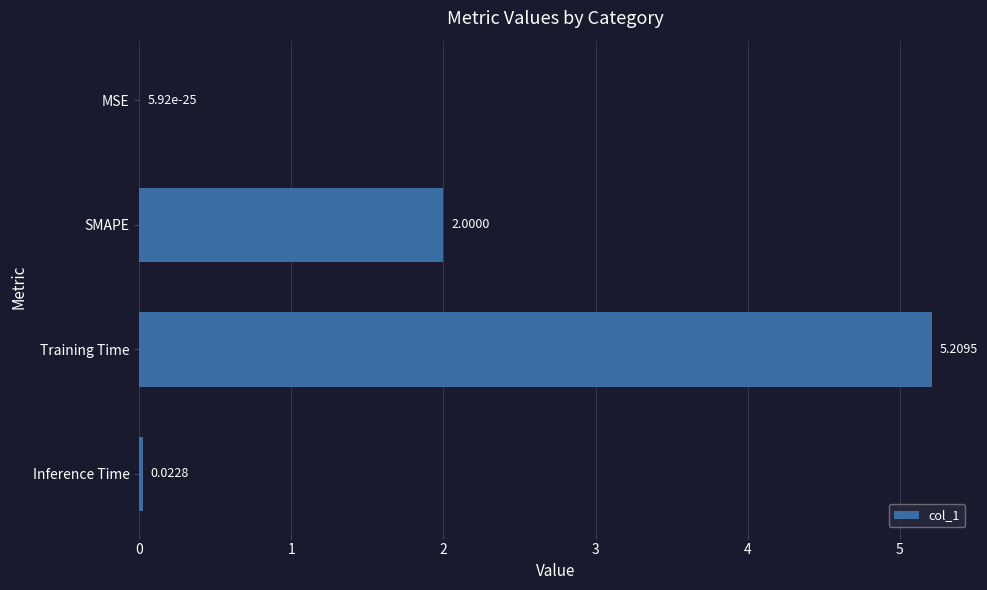

What is the ratio of the value at Training Time to the value at SMAPE?

2.6